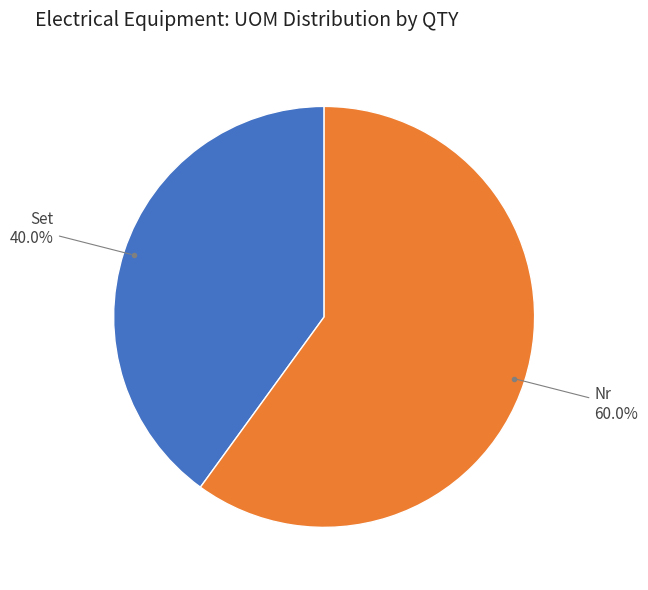

Is there any slice that represents more than half of the pie?

Yes